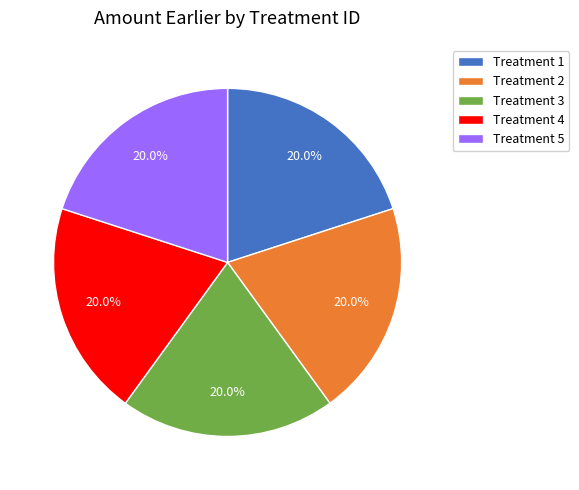

What portion of the pie excludes Treatment 3?

80.0%